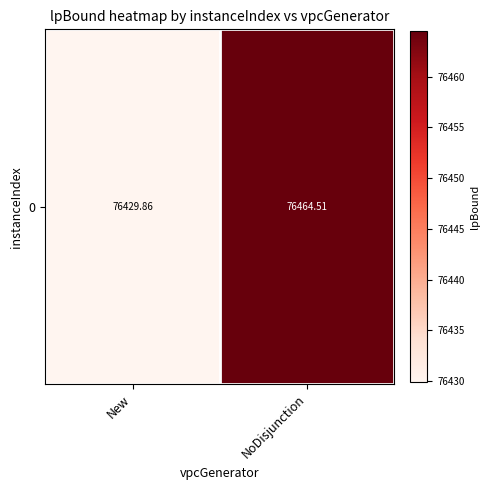

List the labels in order of value, largest first.

NoDisjunction, New